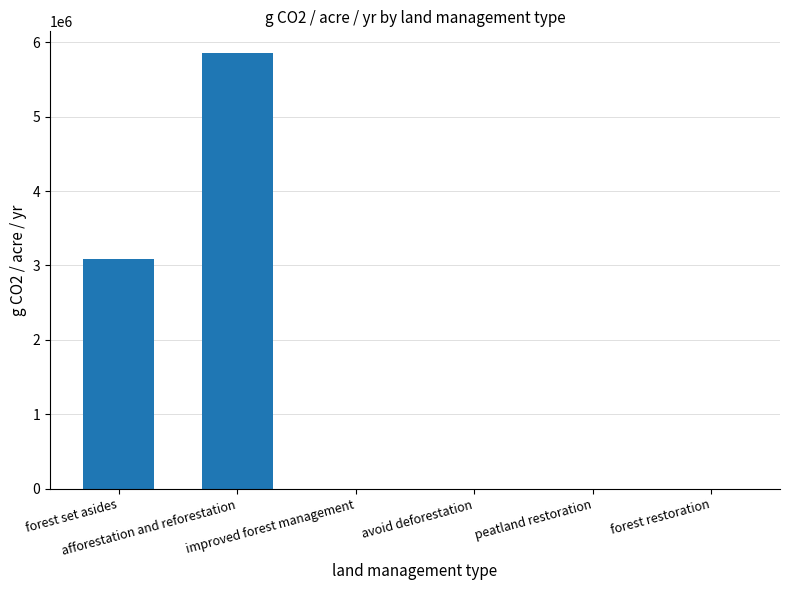

What is the change in value from afforestation and reforestation to forest restoration?

-5852960.7